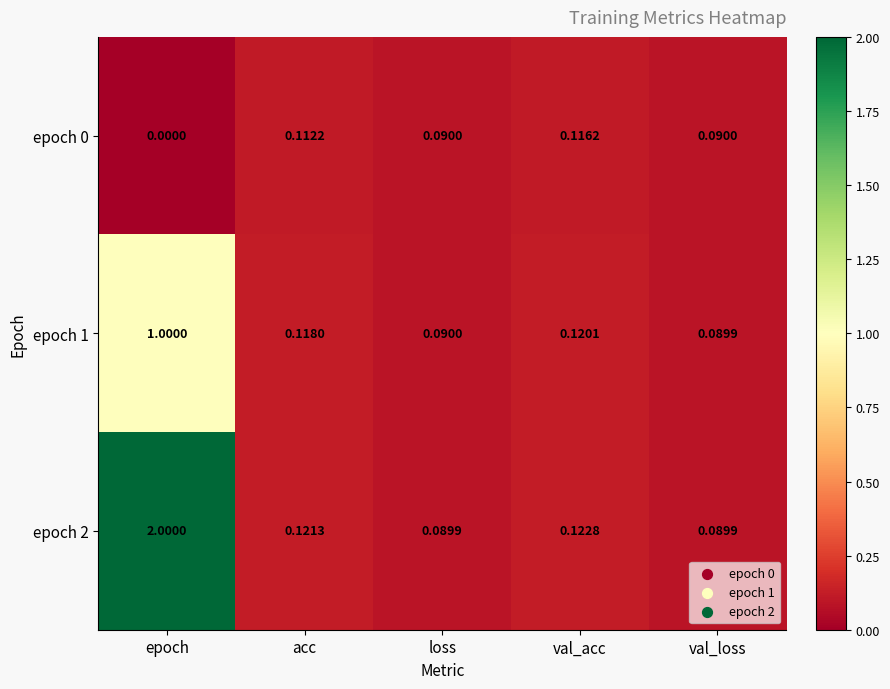

Which label corresponds to the largest value in the chart?

epoch